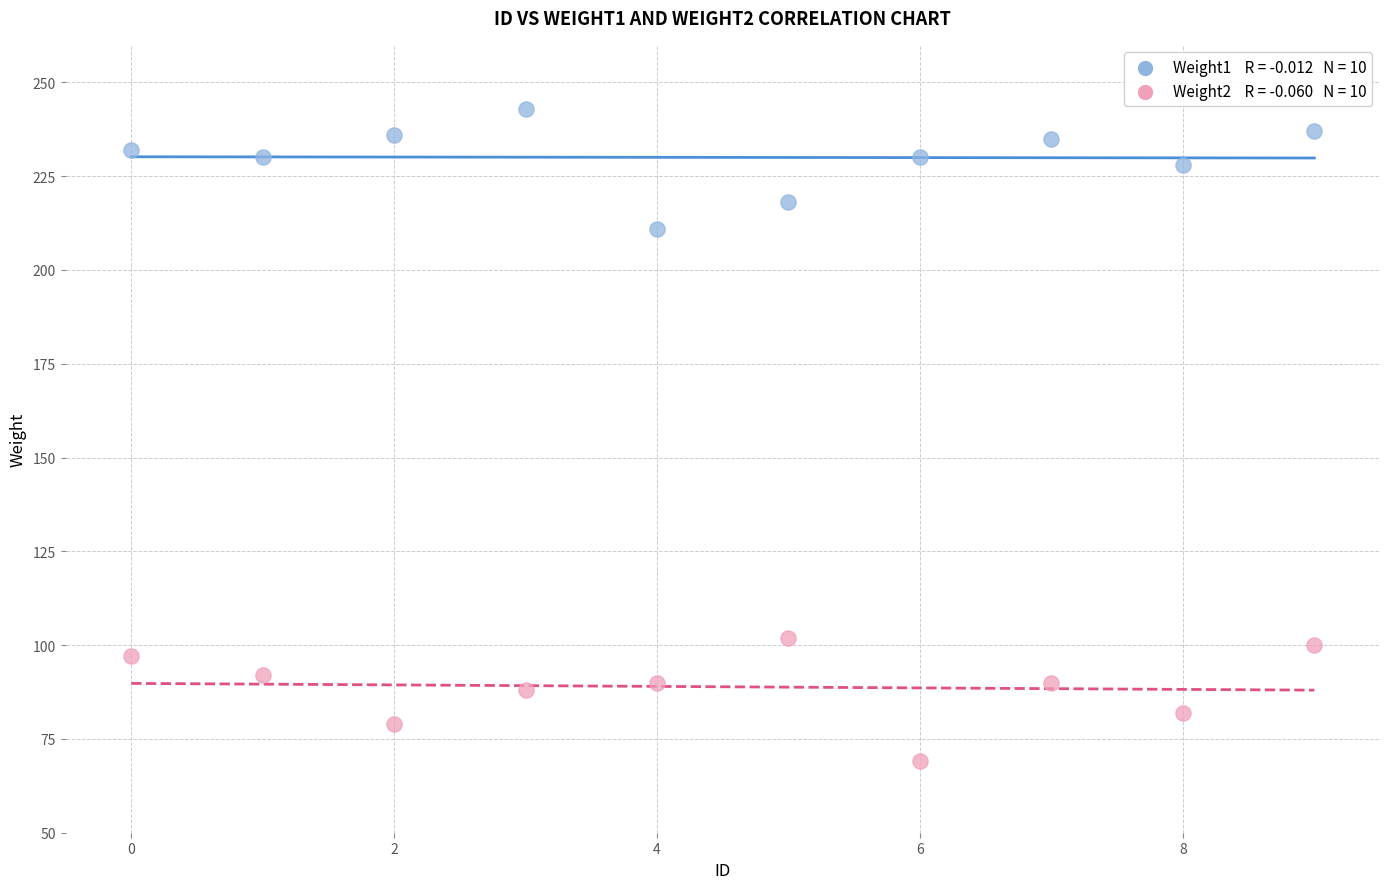

Across all data points, what is the range of Y values (max minus min)?

174